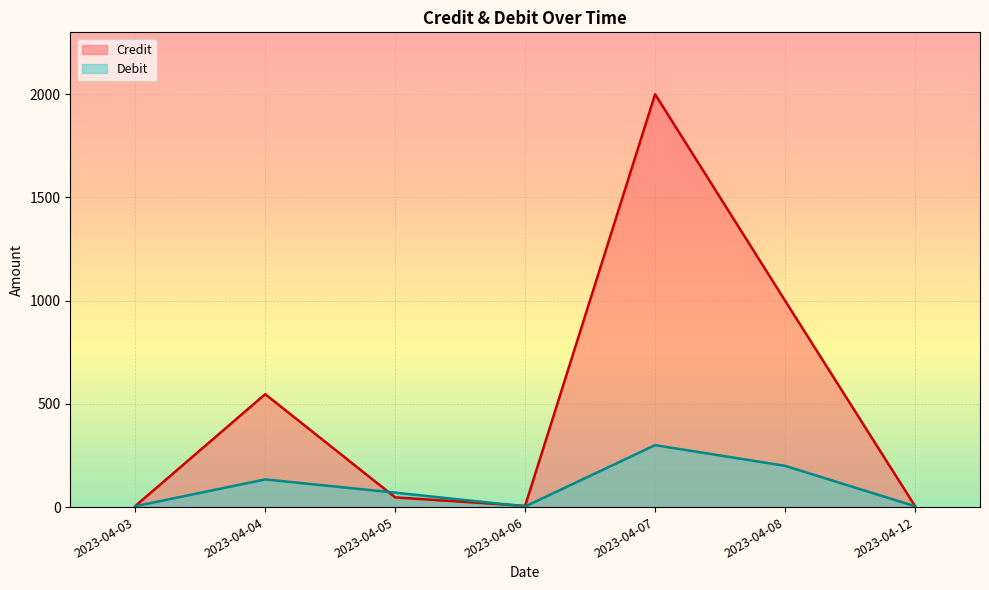

At how many categories does at least one series exceed 34?

4